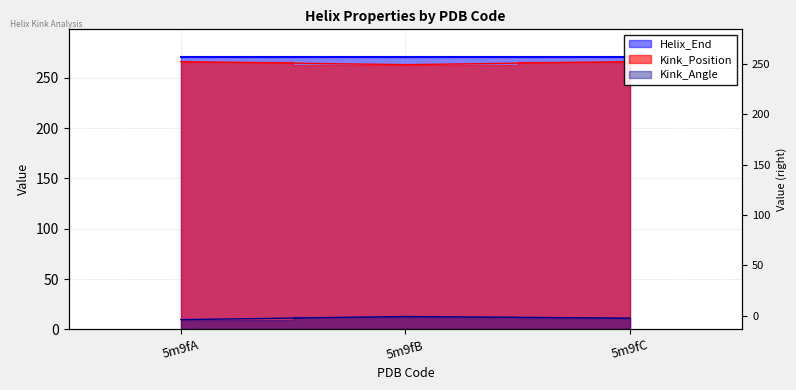

What is the sum of the Kink_Position values at 5m9fA and 5m9fC?

532.0